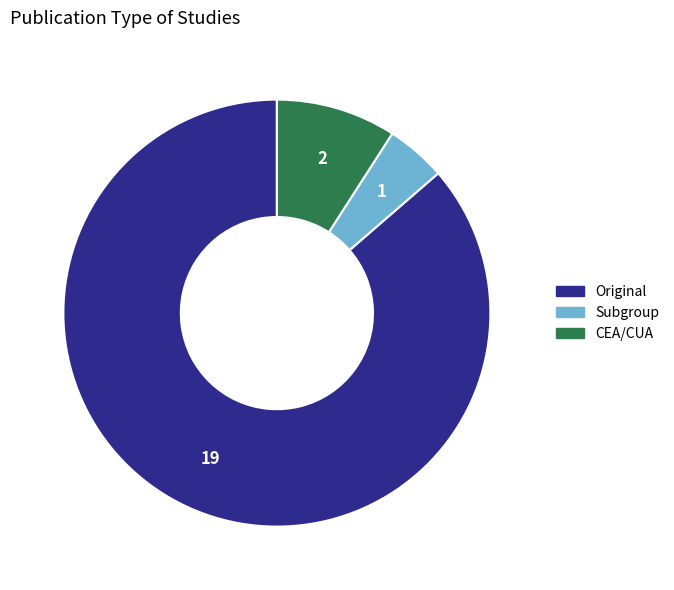

Is there any slice that represents more than half of the pie?

Yes